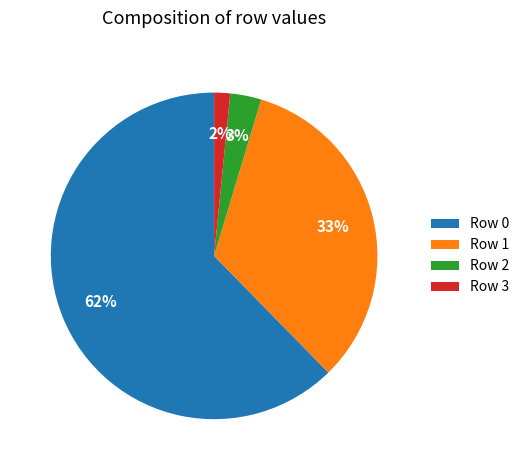

Which slice is the smallest?

Row 3